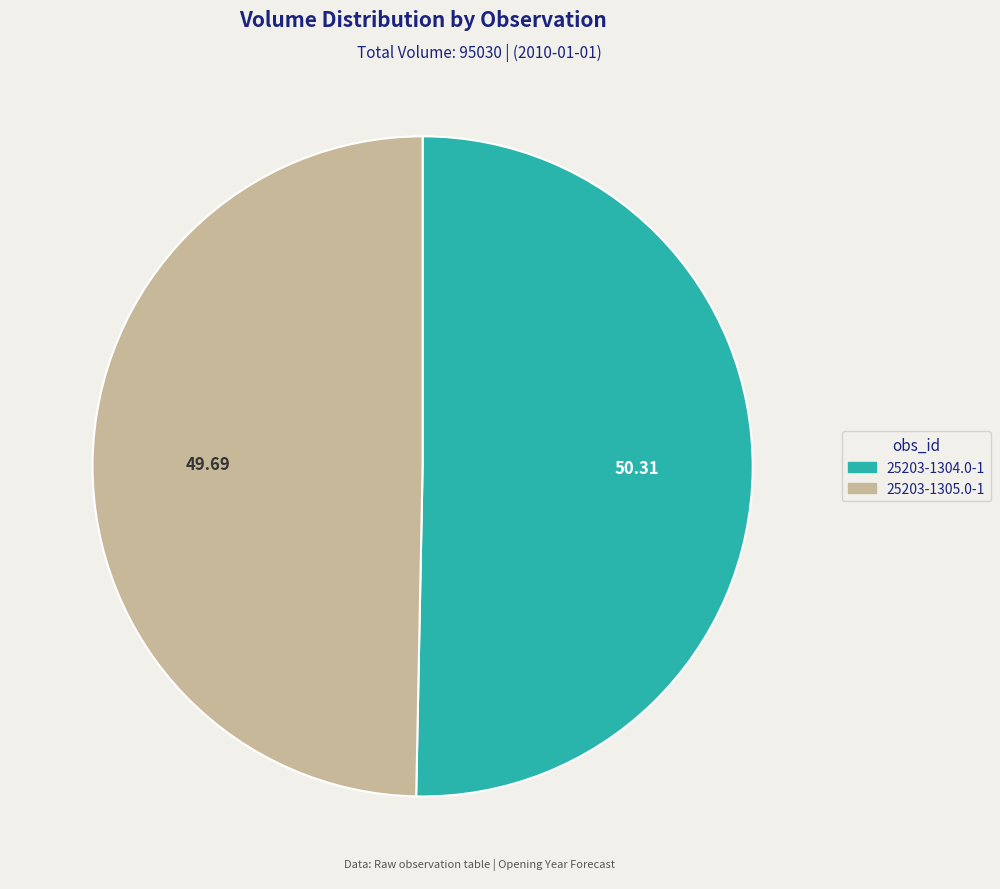

Combined, do 25203-1304.0-1 and 25203-1305.0-1 account for over 50%?

Yes